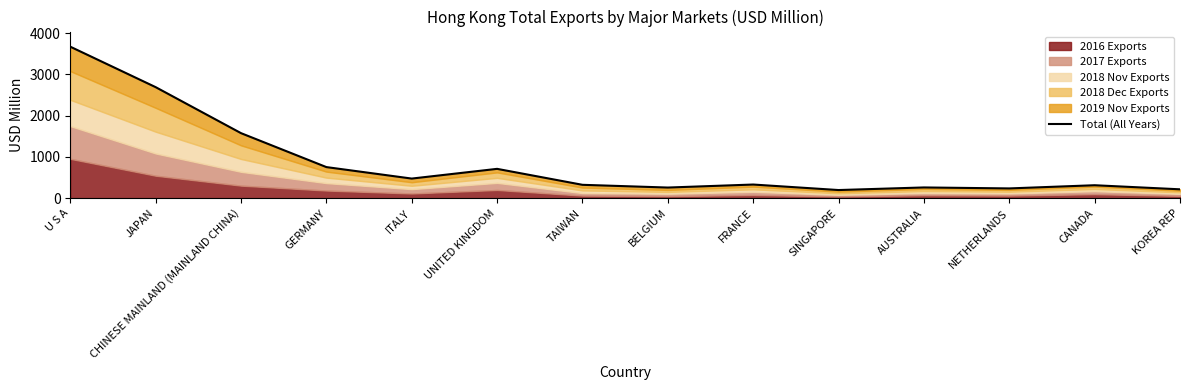

Where does the data first go above 329?

U S A